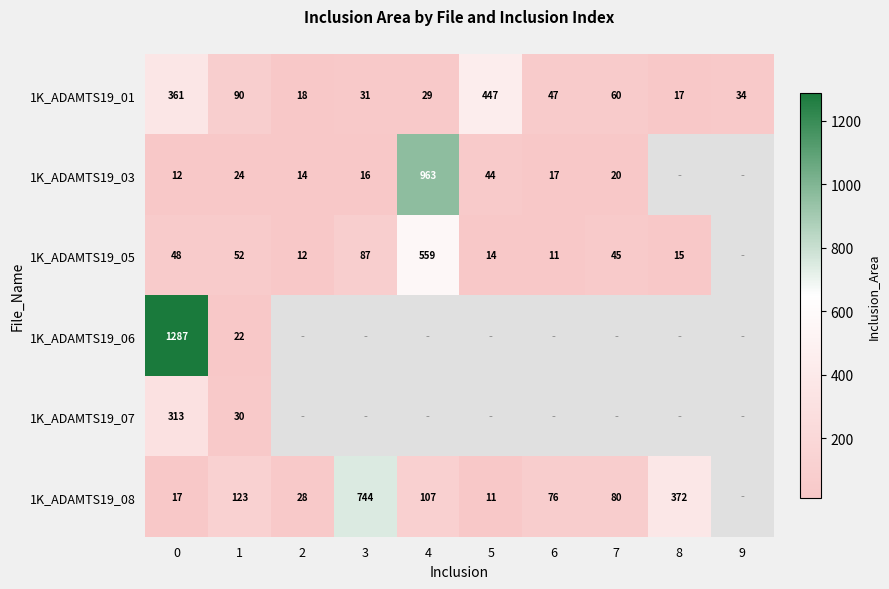

What is the difference between the 1K_ADAMTS19_01 values at 7 and 1?

30